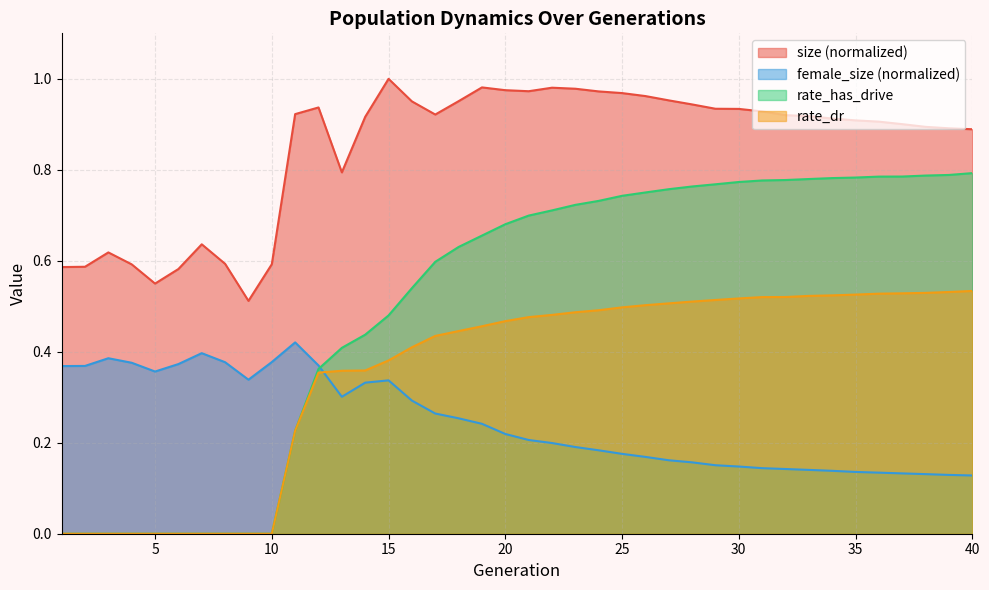

What is the highest value of the rate_has_drive series?

0.8